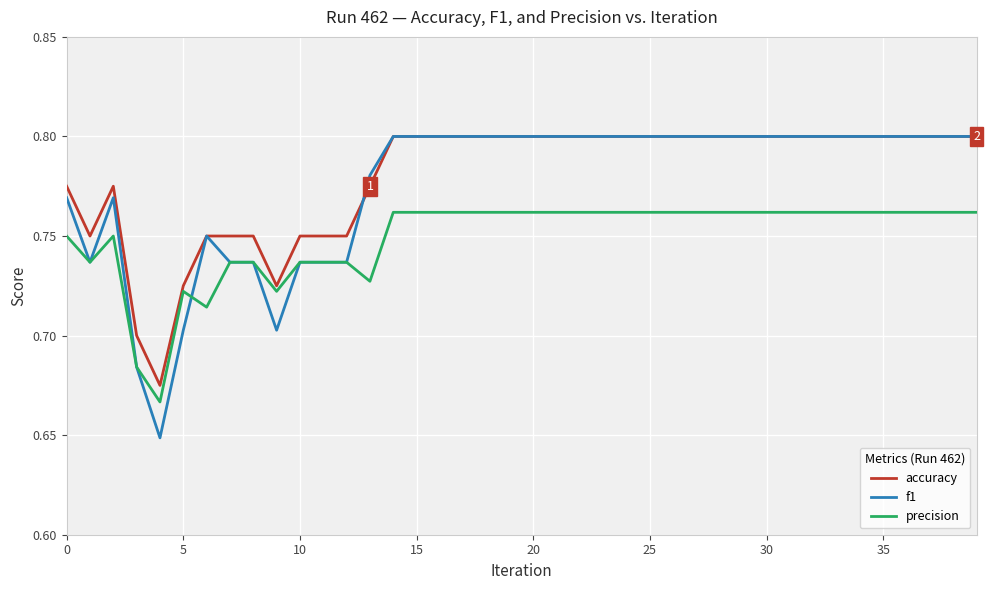

Does the chart have visible grid lines?

Yes